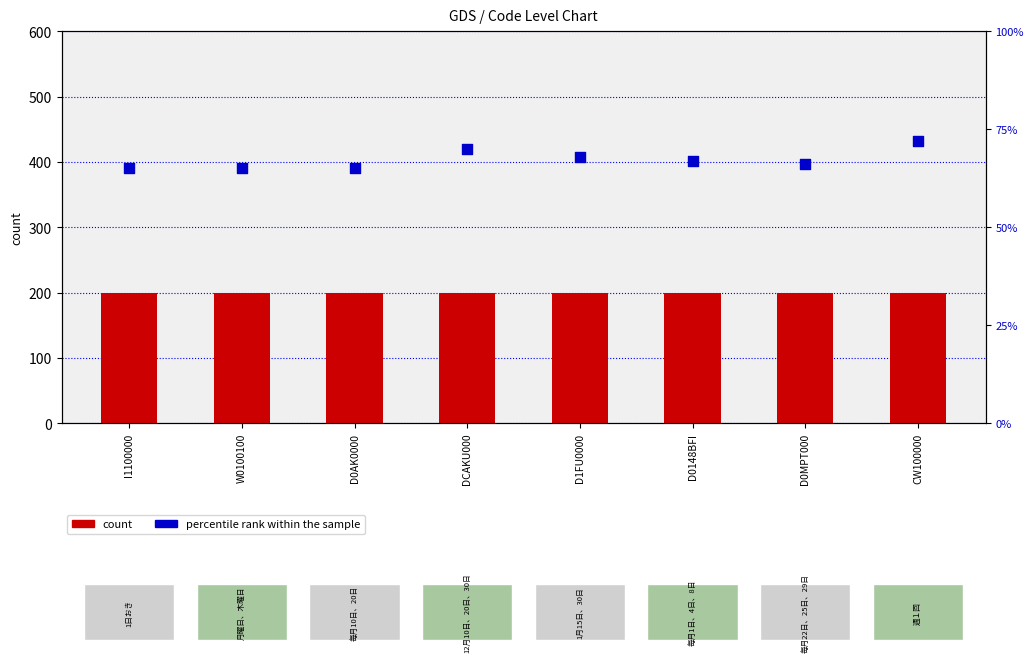

Is the value of percentile rank within the sample at W0100100 greater than the value of Level (count) at D0148BFI?

No